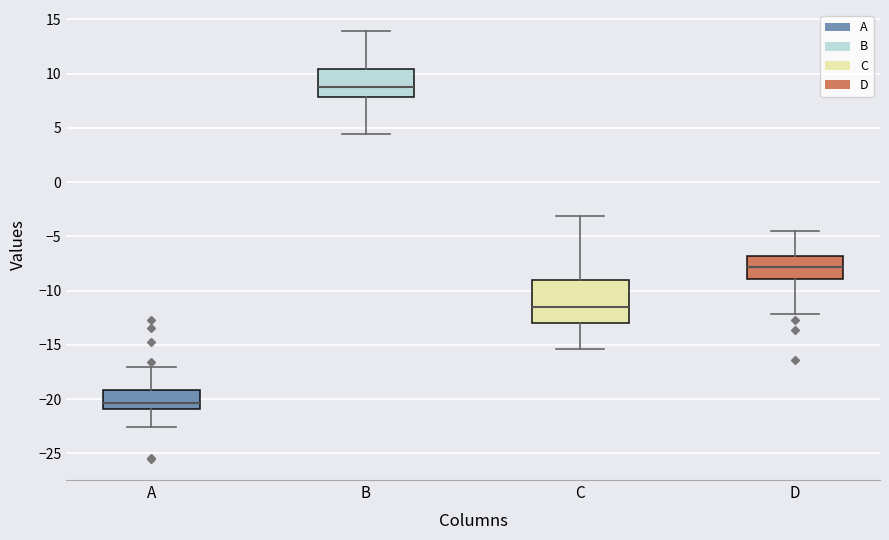

Which box is the tallest, from its lower edge to its upper edge?

C